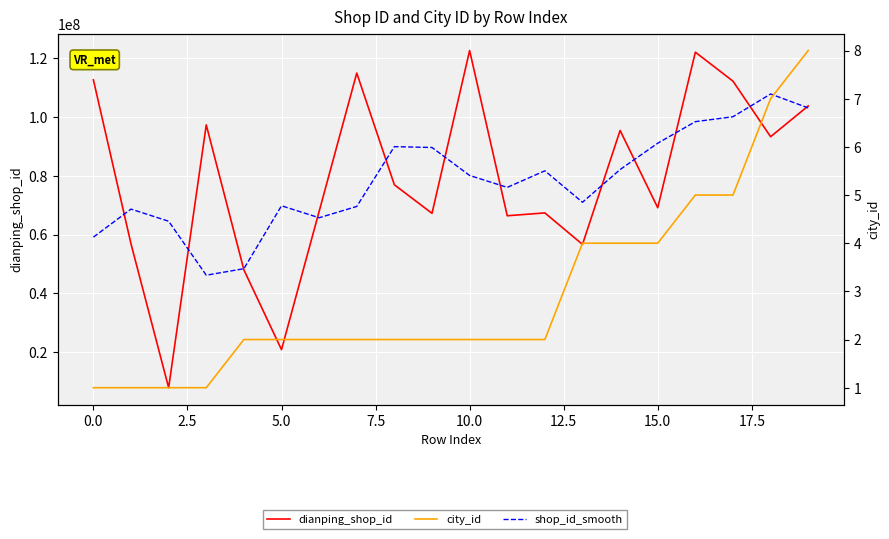

The value of city_id at 0.0 is 1.0. True or false?

True